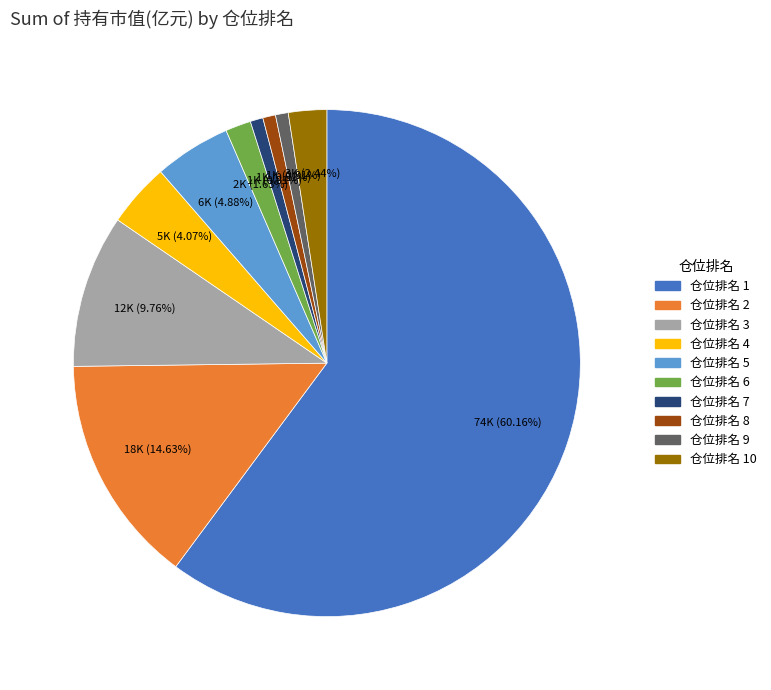

Is there any slice that represents more than half of the pie?

Yes